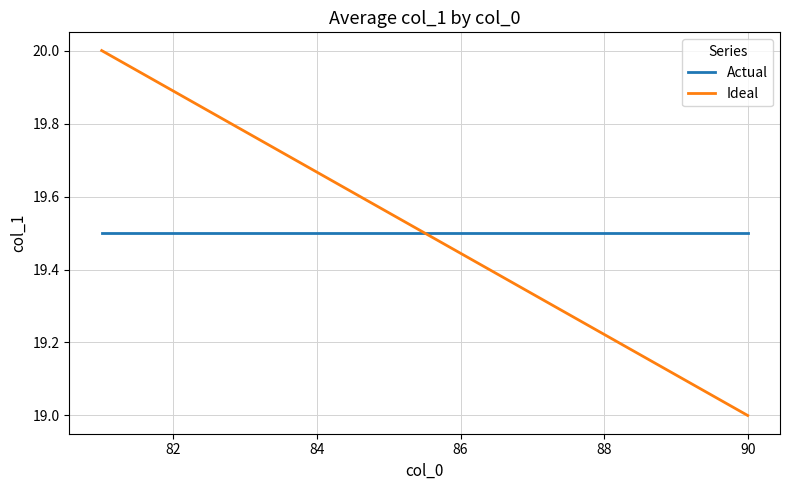

True or false: Ideal and Actual intersect in this chart.

True